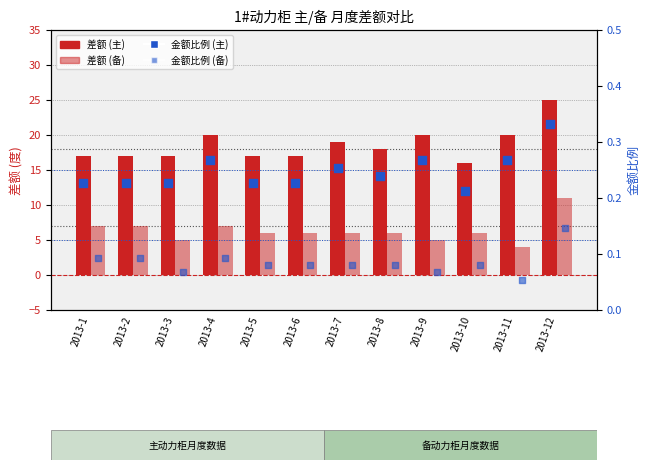

What are all the series names shown in the legend?

1#动力柜(主) 差额, 1#动力柜(备) 差额, 1#动力柜(主) 金额比例, 1#动力柜(备) 金额比例